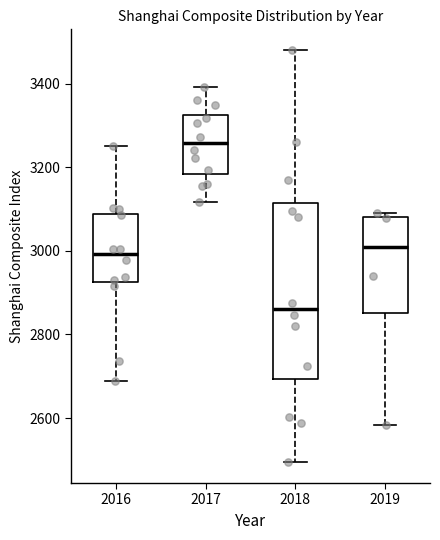

Which box is the tallest, from its lower edge to its upper edge?

2018